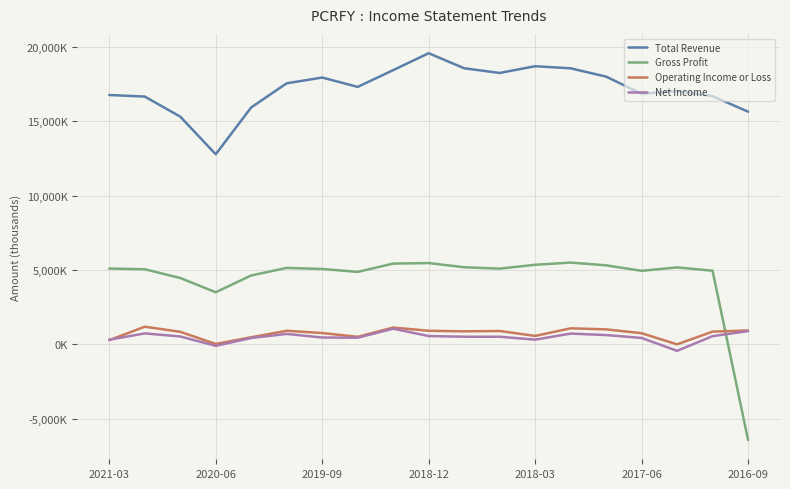

Is this an area chart (filled region under the line)?

No